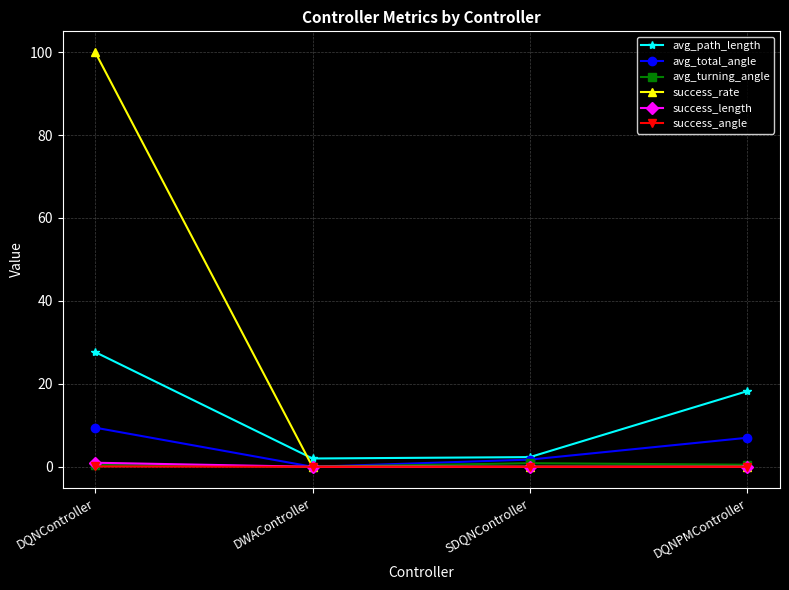

What is the average value of the success_rate series?

25.0